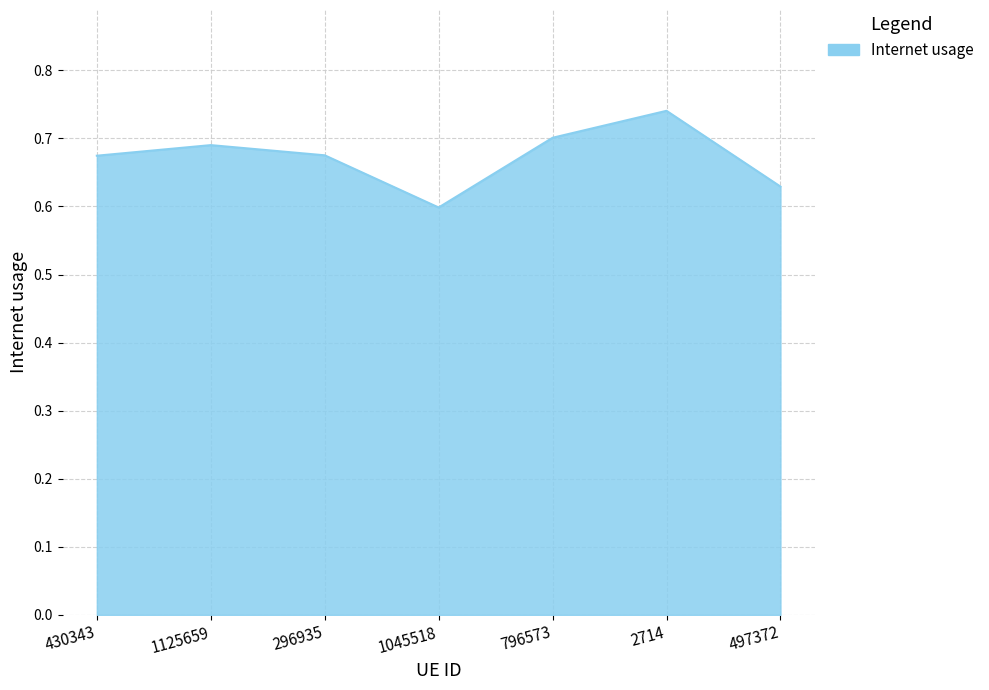

What is the sum of all values?

4.7